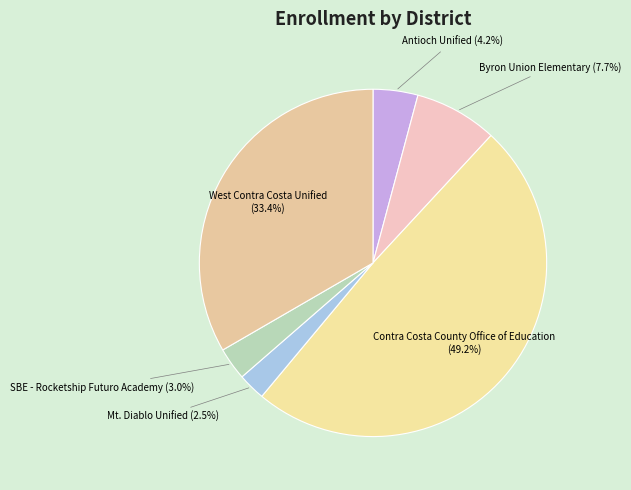

Count the number of slices in the pie.

6